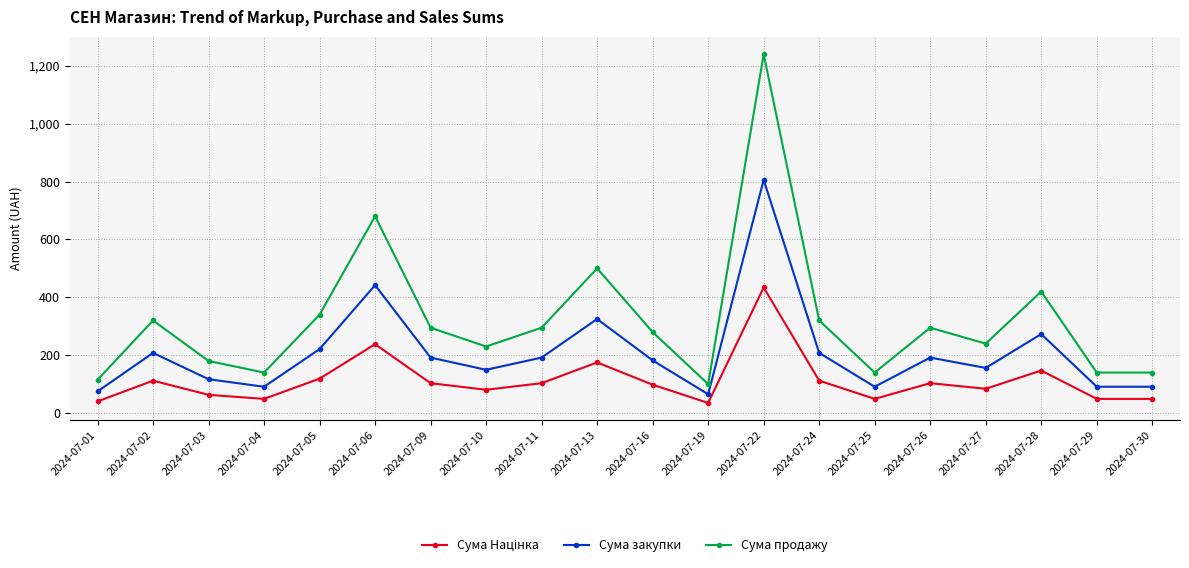

What is the difference between the highest and lowest values at 2024-07-29?

91.0